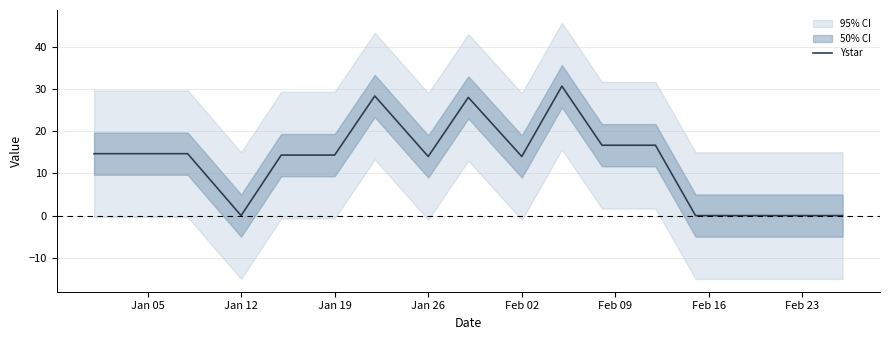

What is the difference between the maximum and minimum values?

30.7